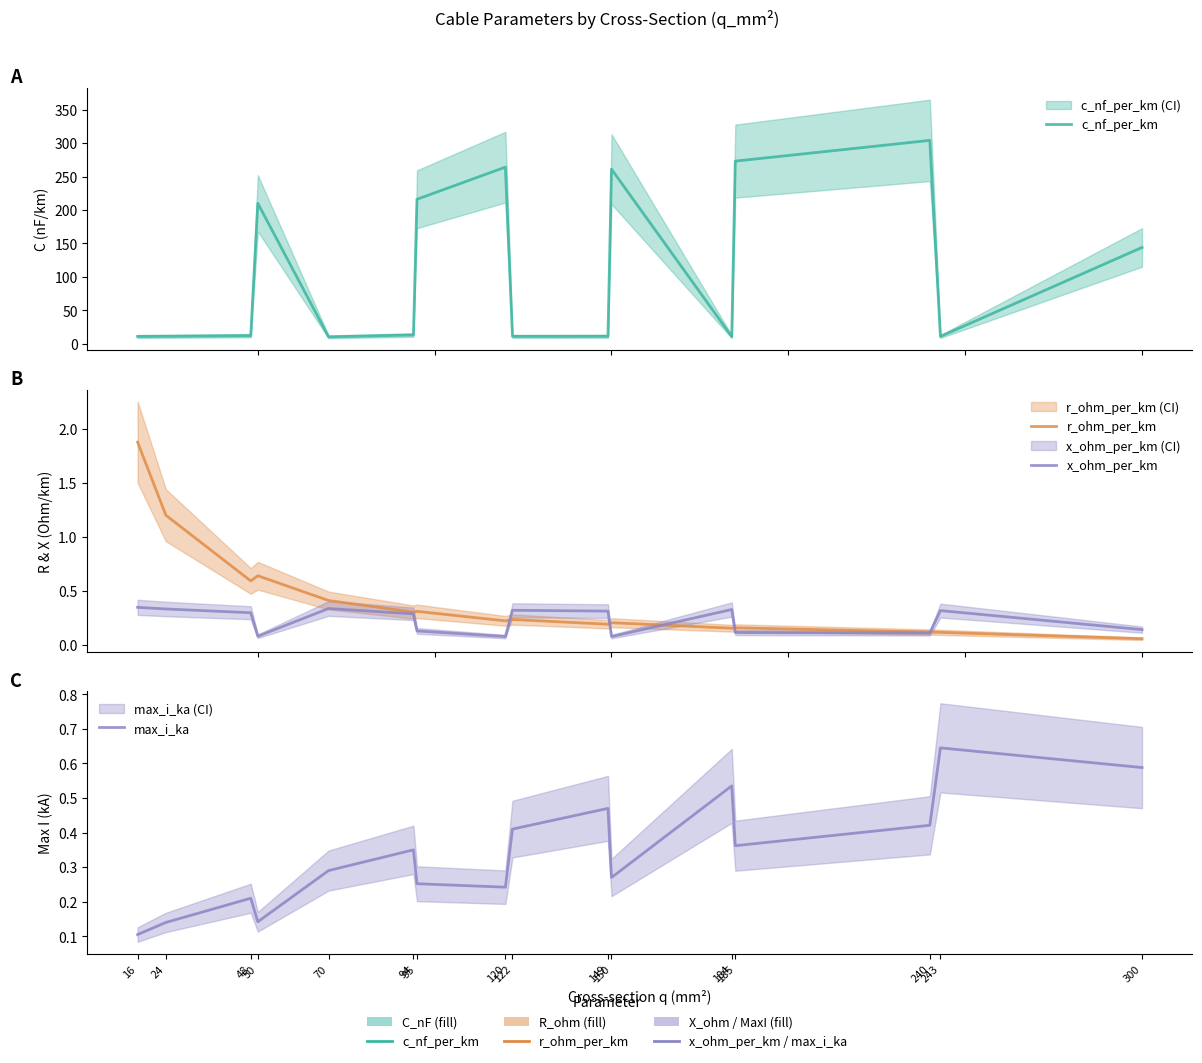

True or false: c_nf_per_km has more than 2 interior local peaks.

True